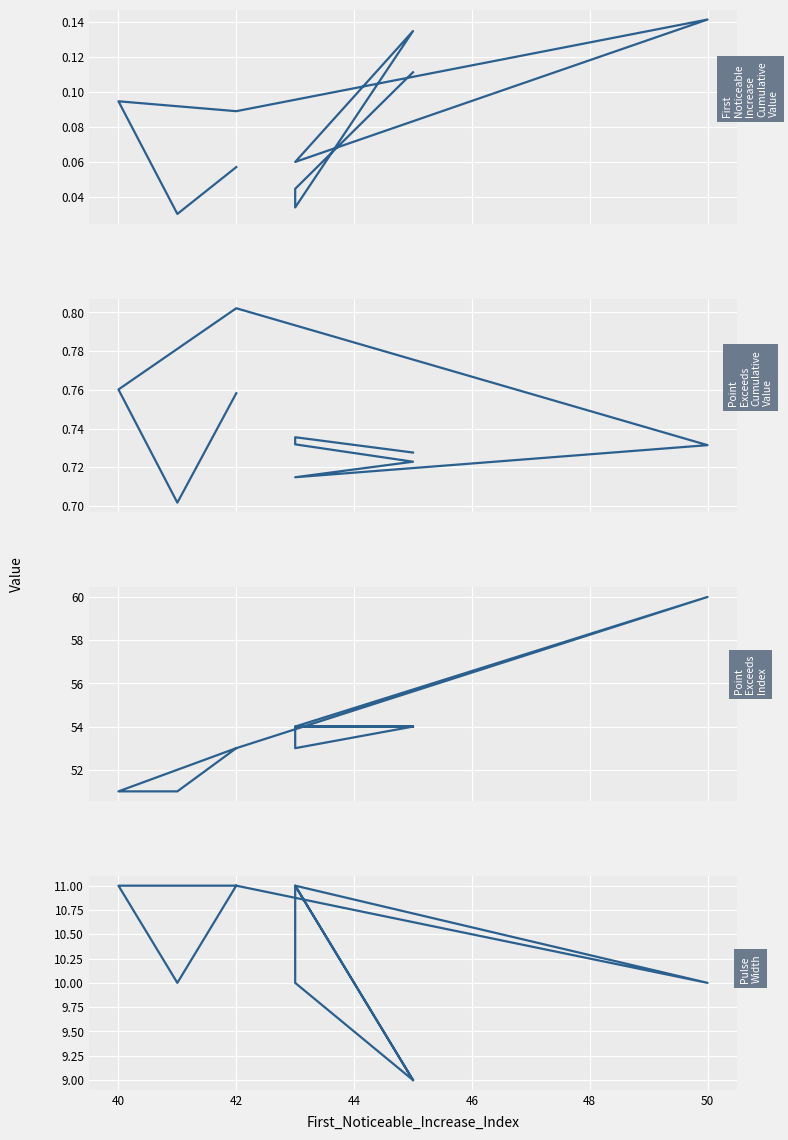

How many lines are shown in the chart?

4